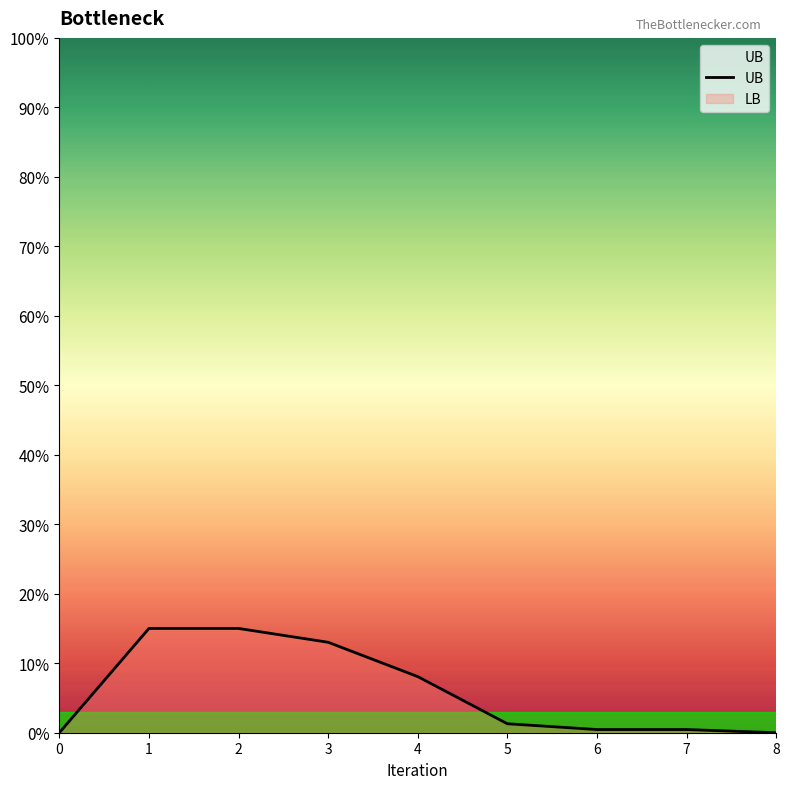

Rank the categories by value from lowest to highest.

8, 0, 6, 7, 5, 4, 3, 1, 2